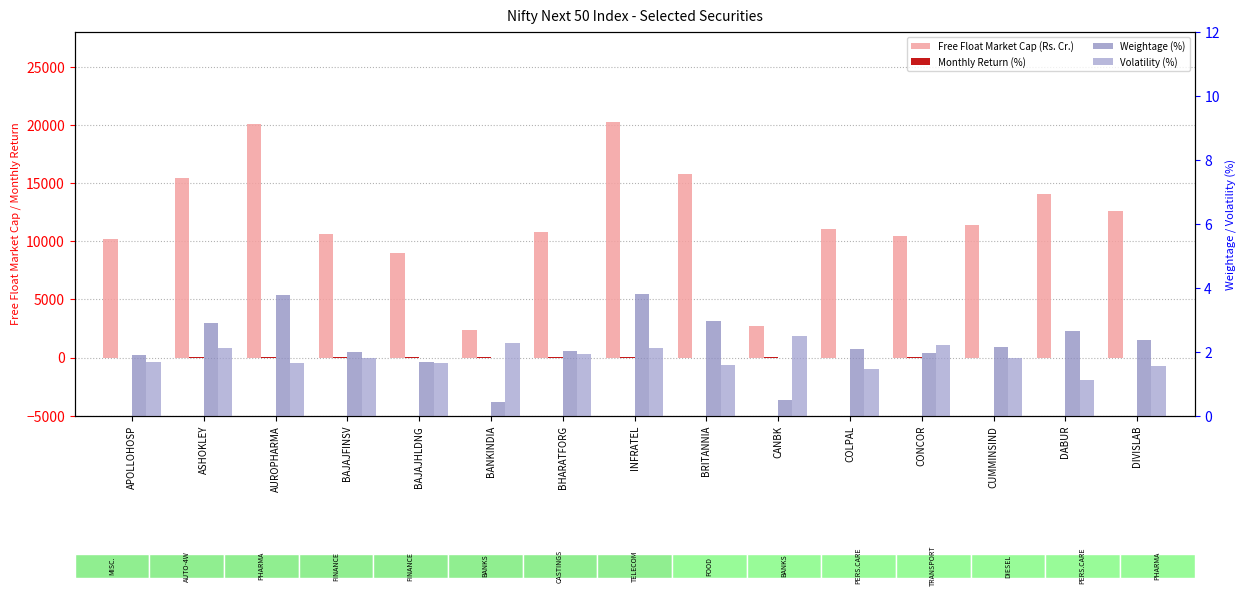

Rank the series at CONCOR from lowest to highest value.

Weightage (%), Volatility (%), Monthly Return (%), Free Float Market Cap (Rs. Cr.)